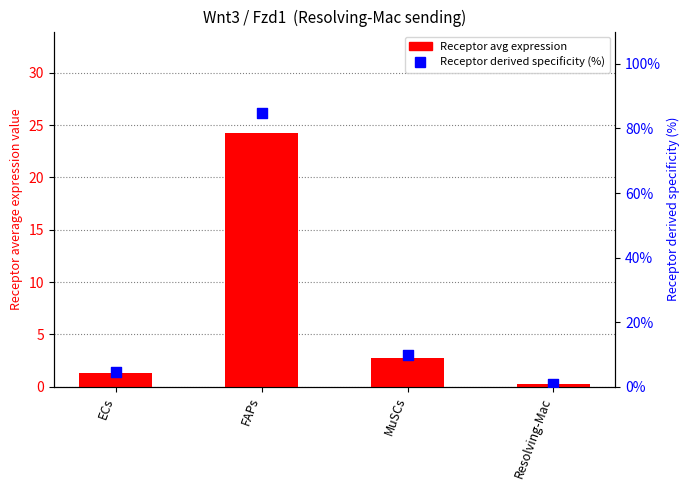

Is the value of Receptor derived specificity (%) at Resolving-Mac greater than the value of Receptor avg expression at MuSCs?

No